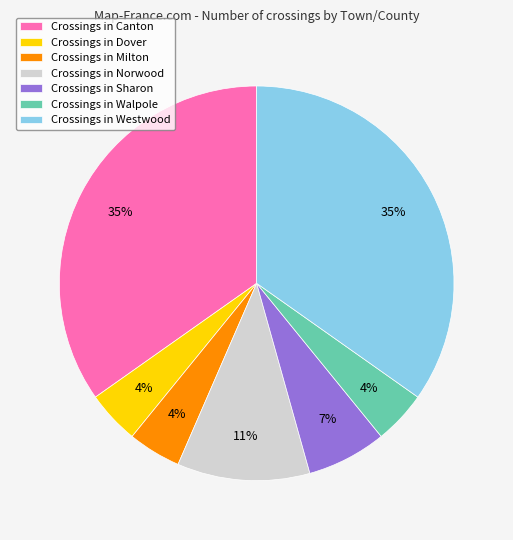

Count the number of slices in the pie.

7